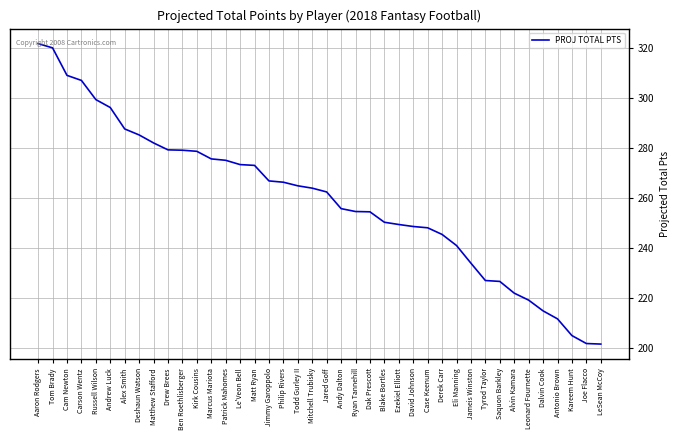

What position from the right is Kirk Cousins?

29